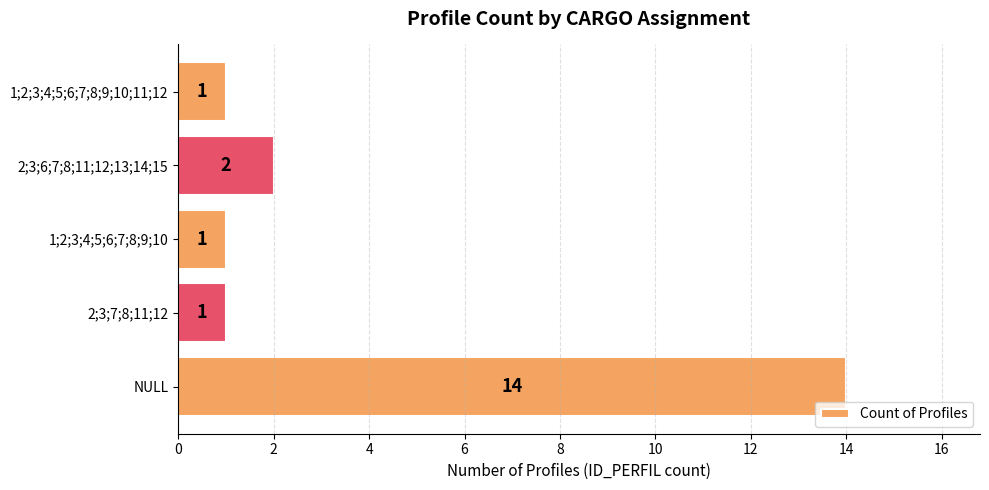

What is the greatest value displayed?

14